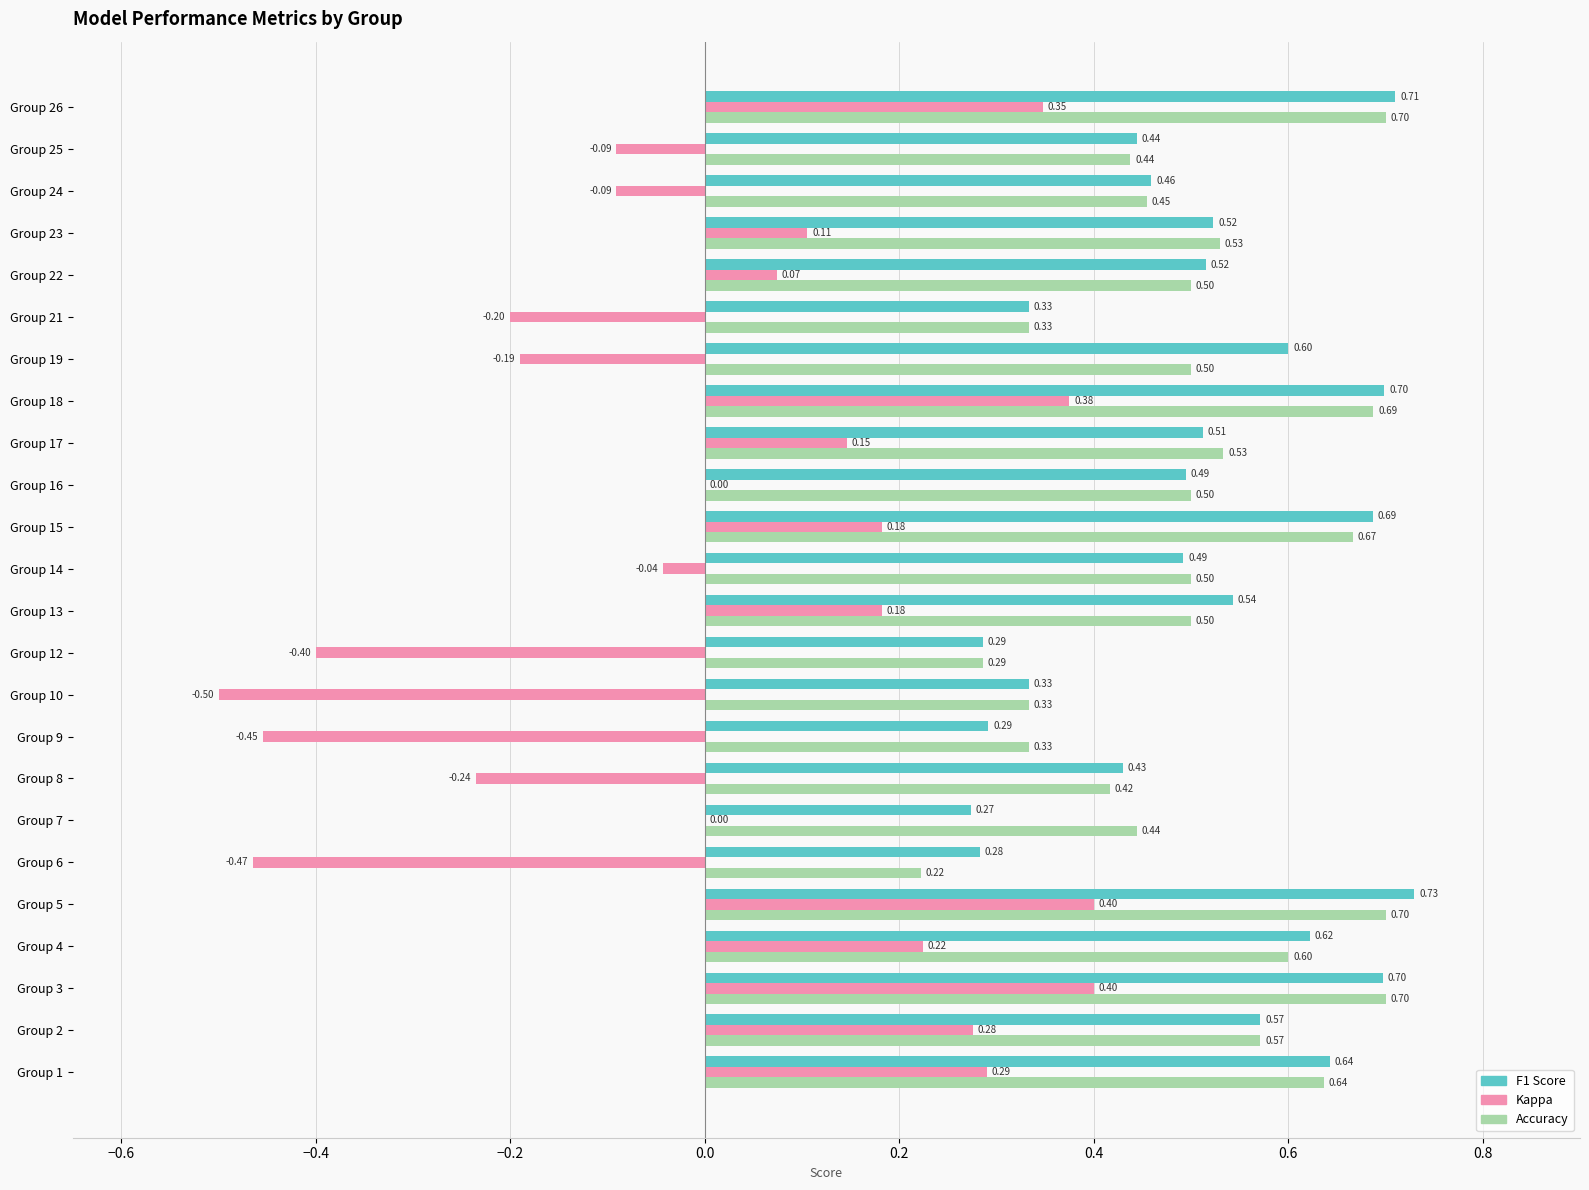

What is the total value across all series at Group 22?

1.1